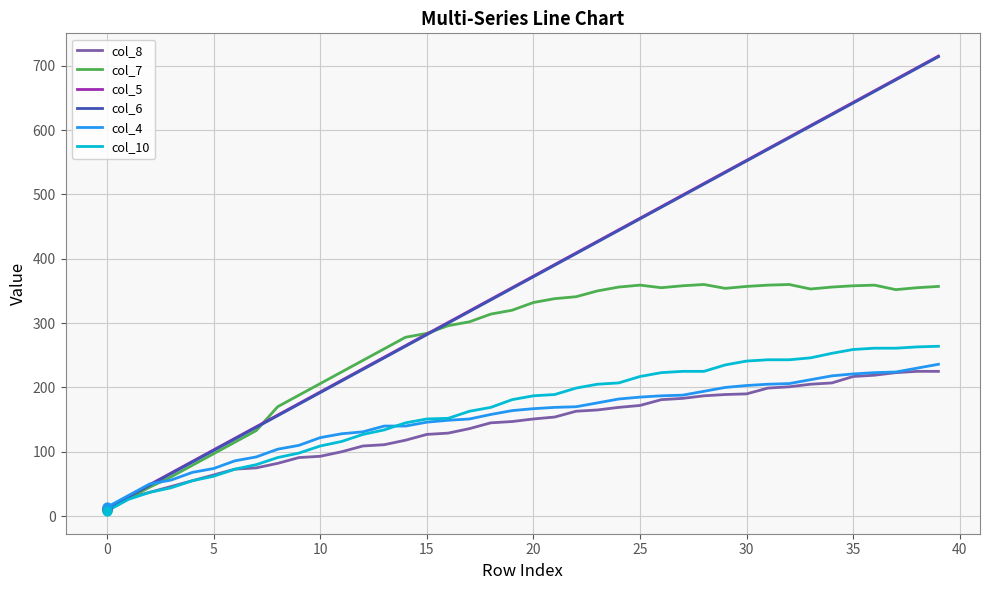

What are all the series names shown in the legend?

col_8, col_7, col_5, col_6, col_4, col_10